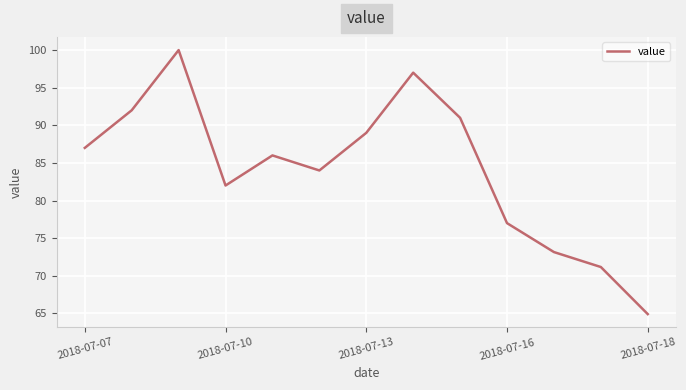

What is the greatest value displayed?

100.0